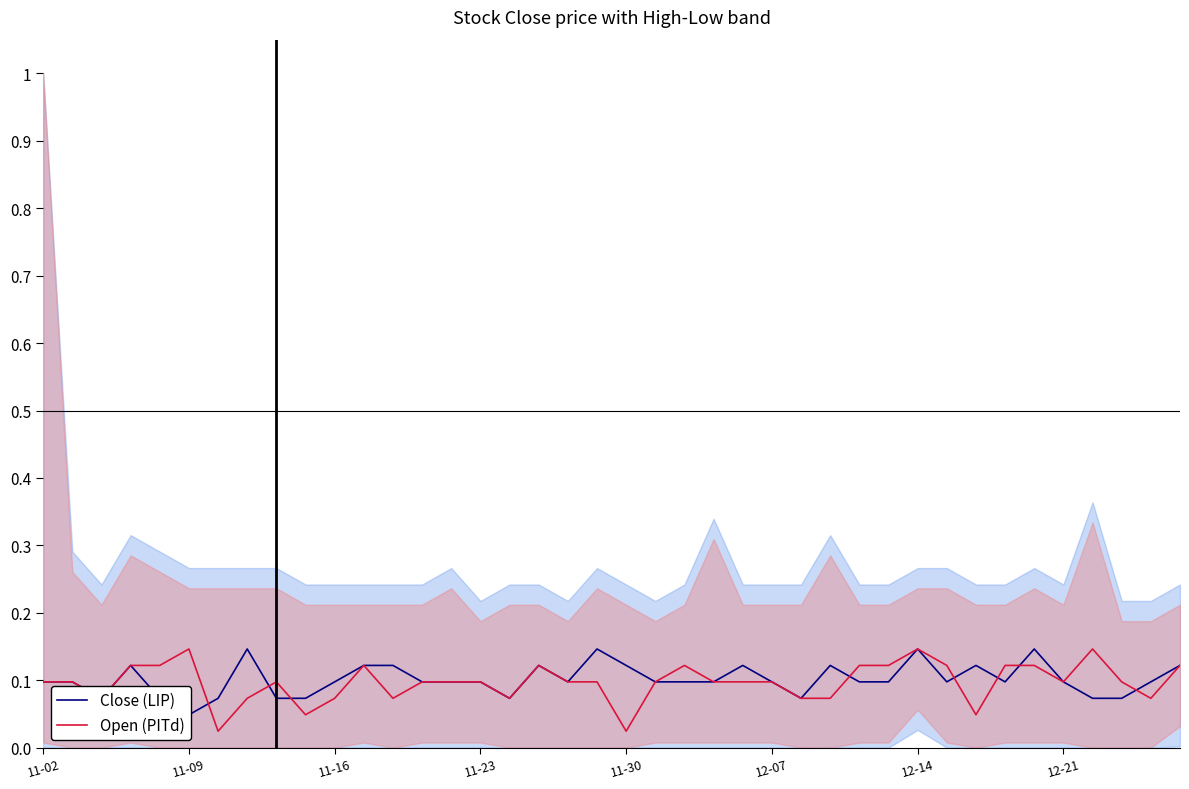

What is the average value of the Open (PITd) series?

0.1